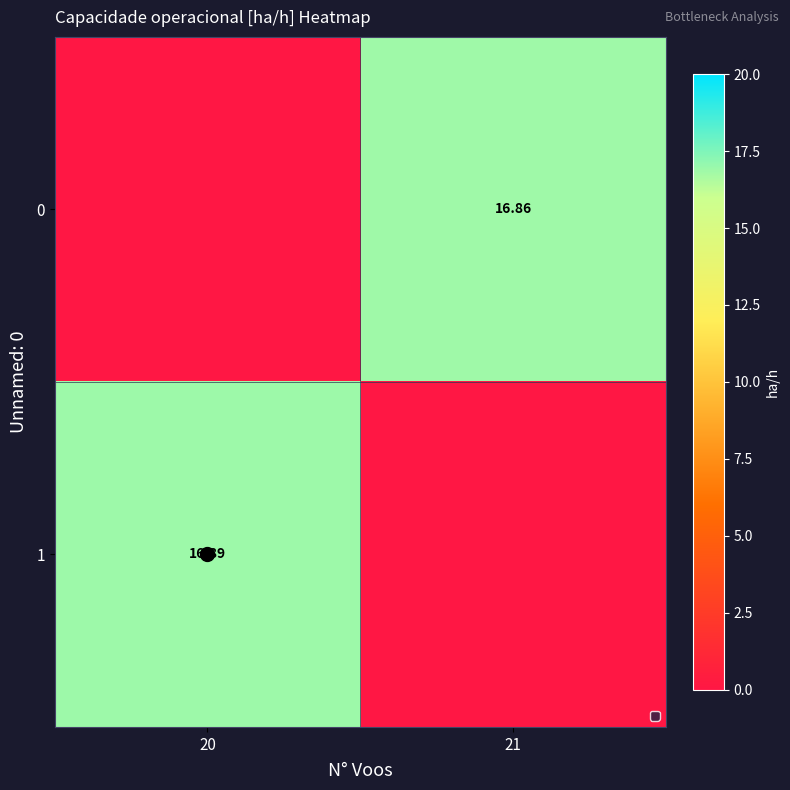

At which label is 1 closest to 8?

21